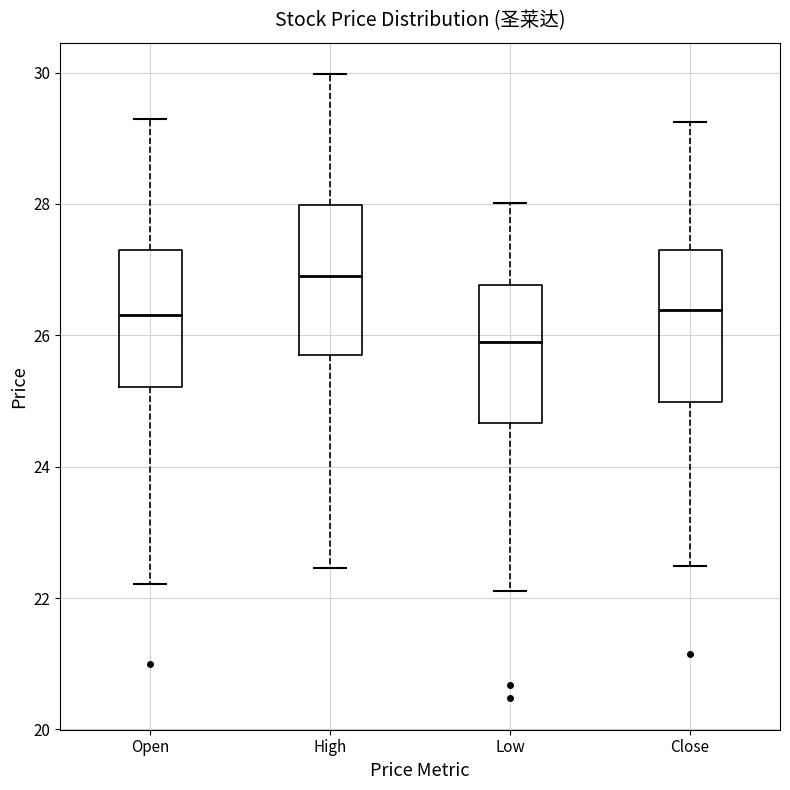

Reading left to right, read every box against the y-axis: the position of its median line, the range the box covers, and the ends of its whiskers. The values are not printed on the chart, so give them approximately, as read against the axis.

Open: median 26.4, box 25.2 to 27.4, whiskers 22.2 to 29.4
High: median 27.0, box 25.6 to 28.0, whiskers 22.4 to 30.0
Low: median 25.8, box 24.6 to 26.8, whiskers 22.2 to 28.0
Close: median 26.4, box 25.0 to 27.4, whiskers 22.4 to 29.2